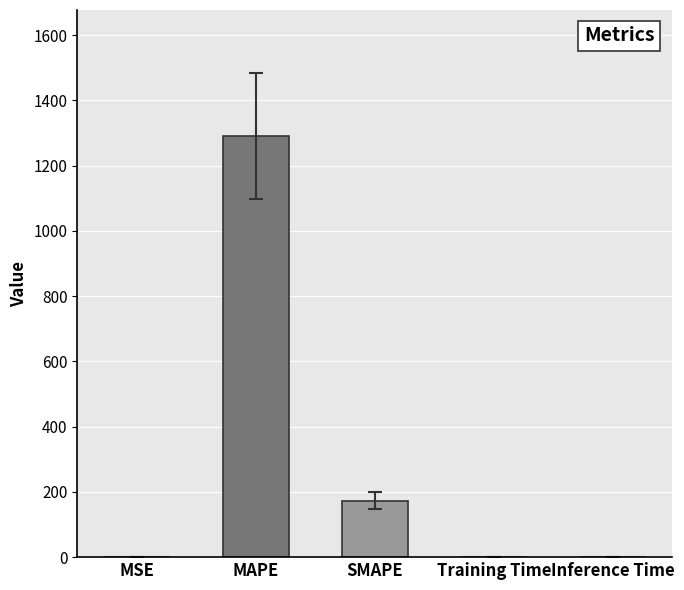

What is the difference between the values at SMAPE and MSE?

173.2